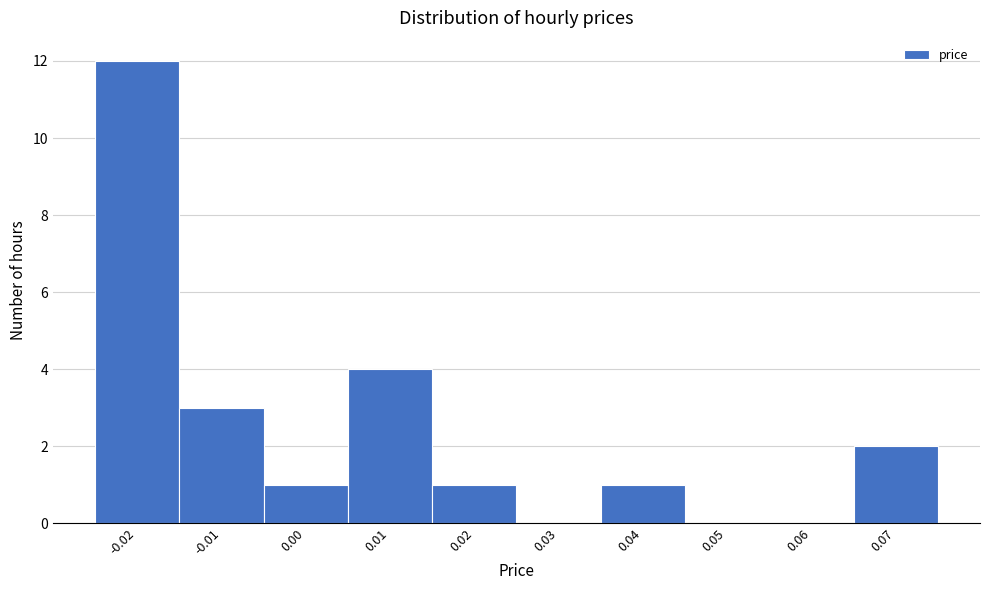

Reading left to right, what are all the values shown in this chart?

-0.02=12	-0.01=3	0.00=1	0.01=4	0.02=1	0.03=0	0.04=1	0.05=0	0.06=0	0.07=2